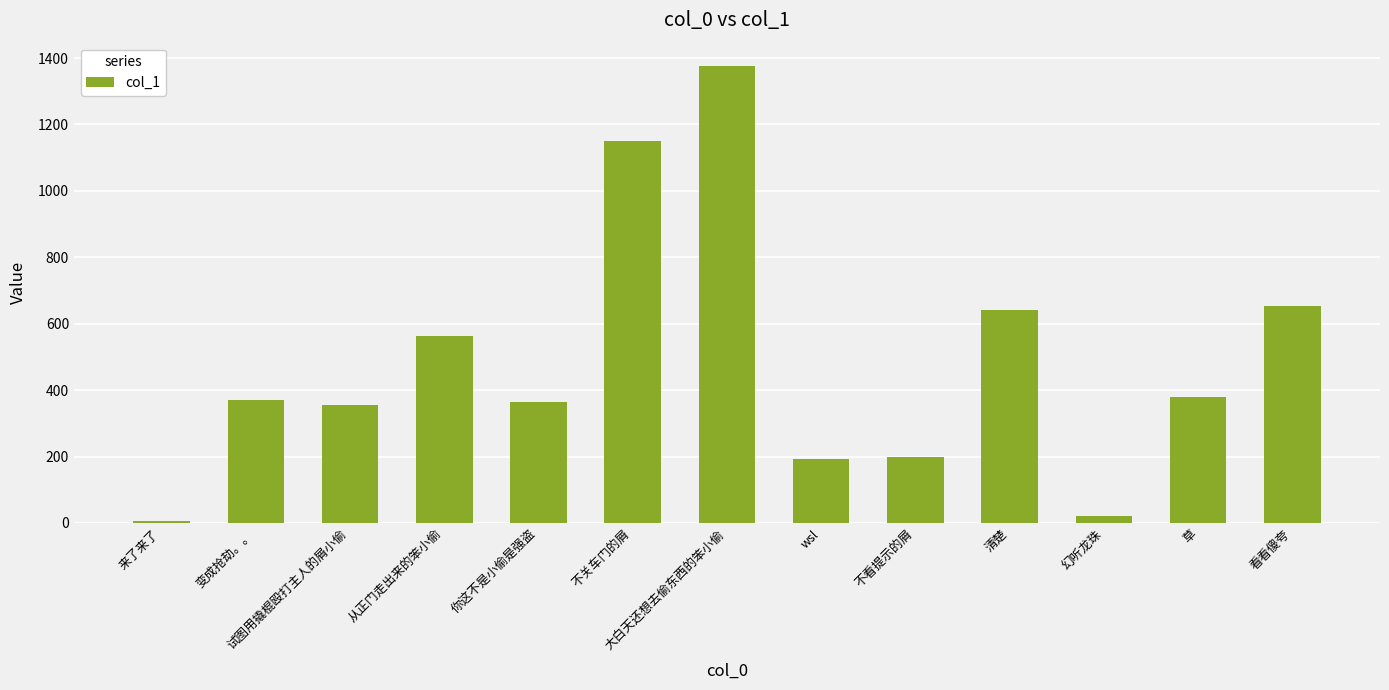

Where does the data first go above 368?

变成抢劫。。